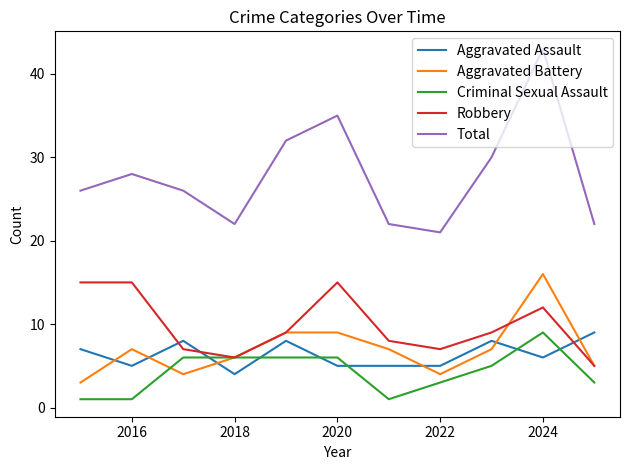

At how many categories does at least one series exceed 4?

11